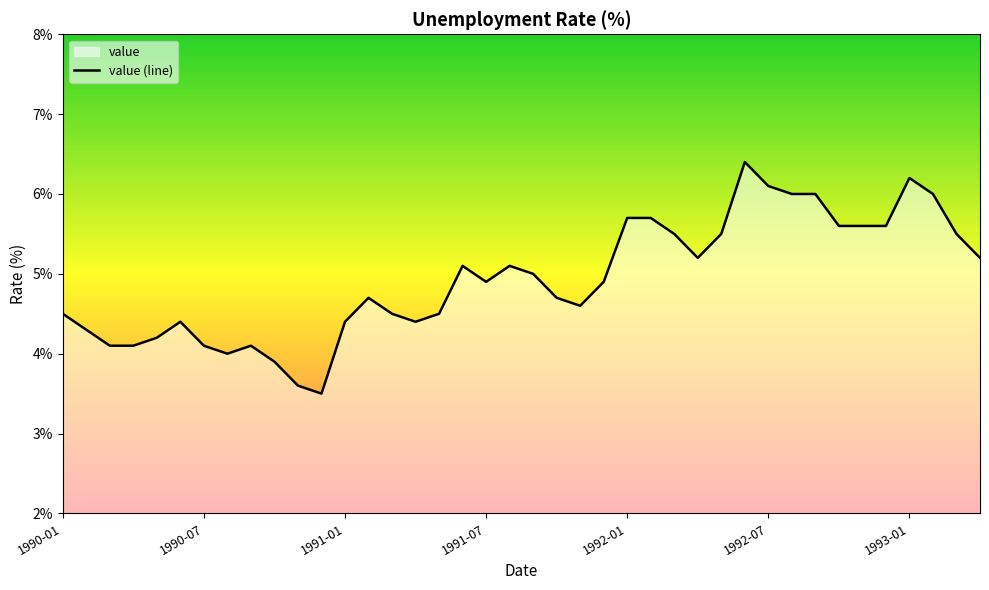

How many categories are shown in the chart?

40